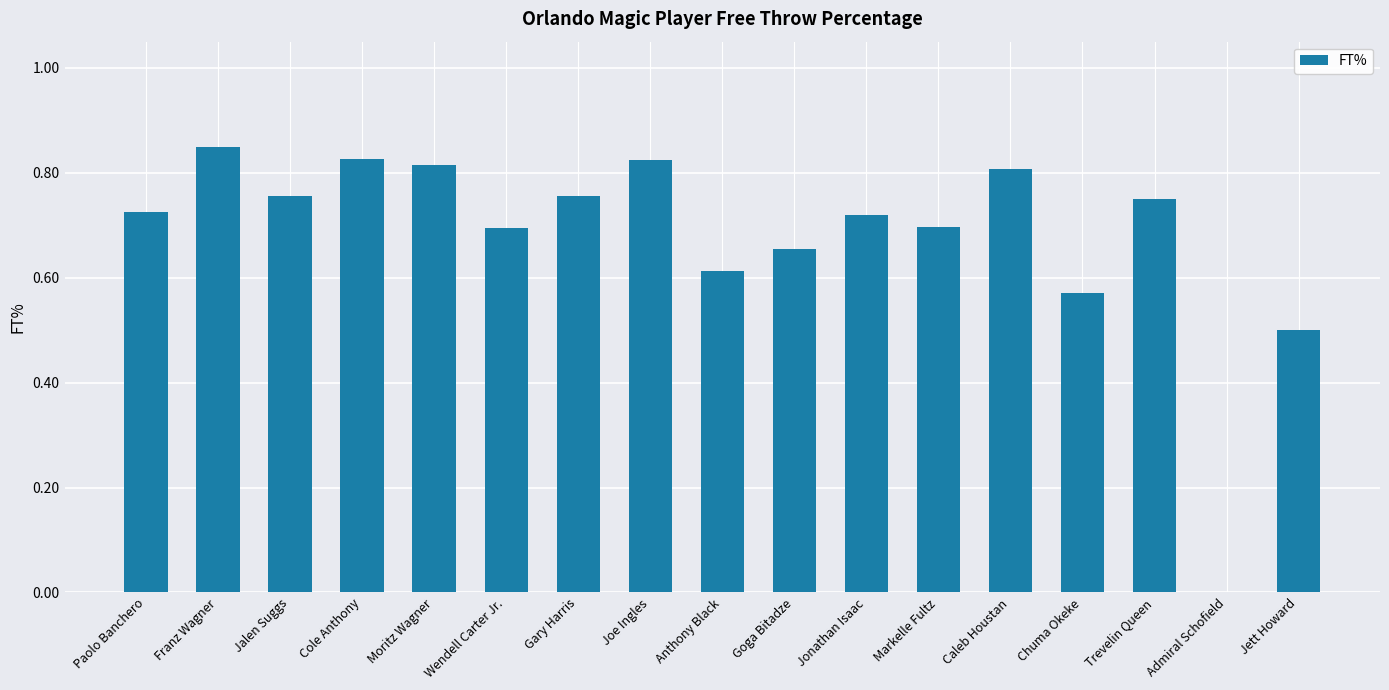

How many series are shown in this chart?

1